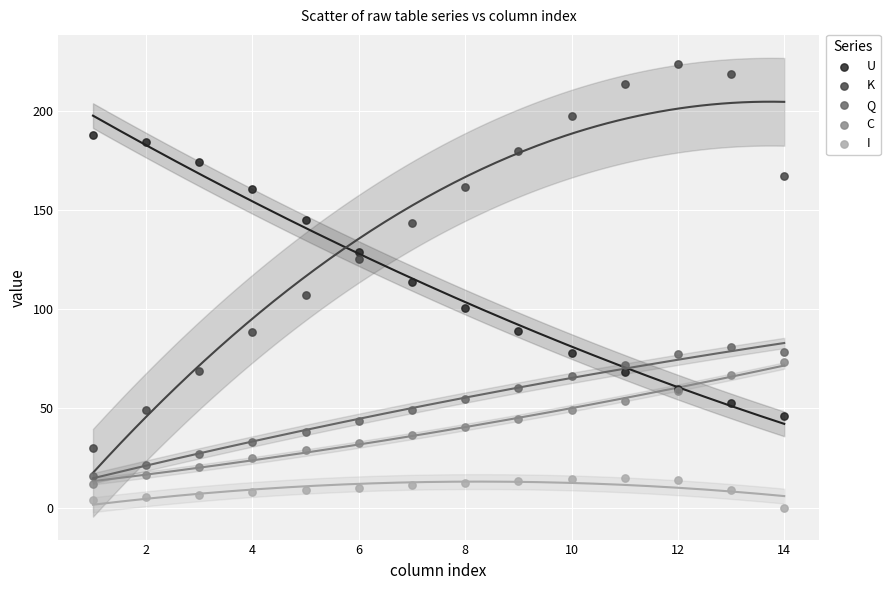

Which series reaches the minimum Y coordinate?

I